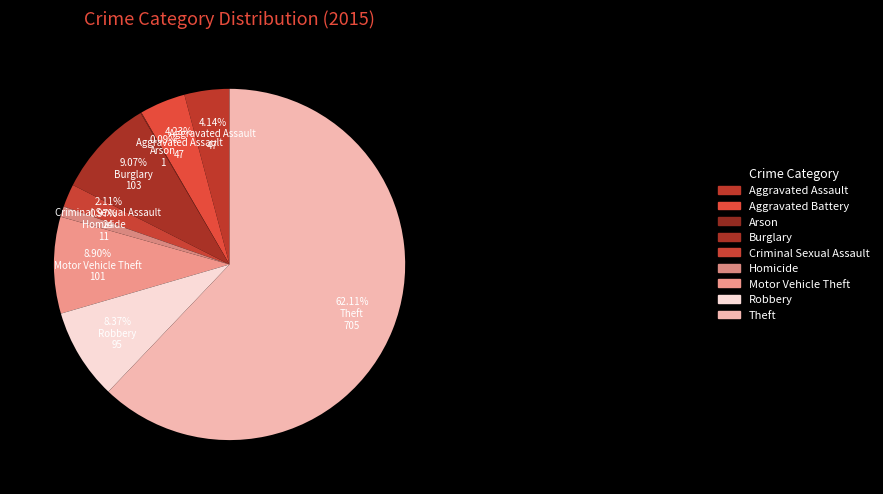

What is the change in value from Robbery to Theft?

+610